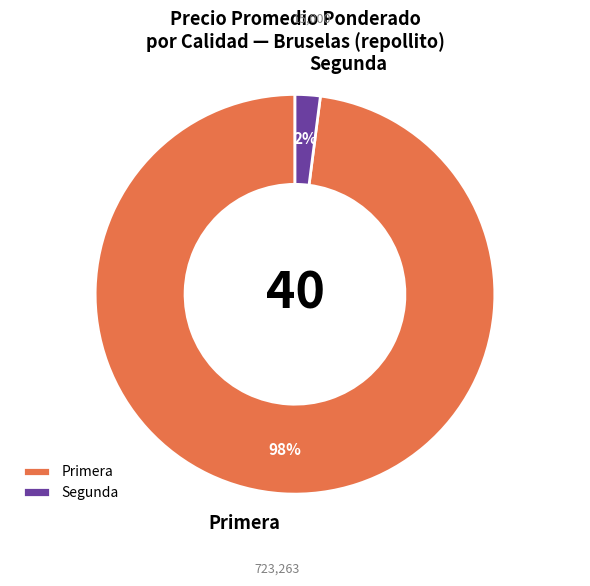

Rank the categories by value from lowest to highest.

Segunda, Primera